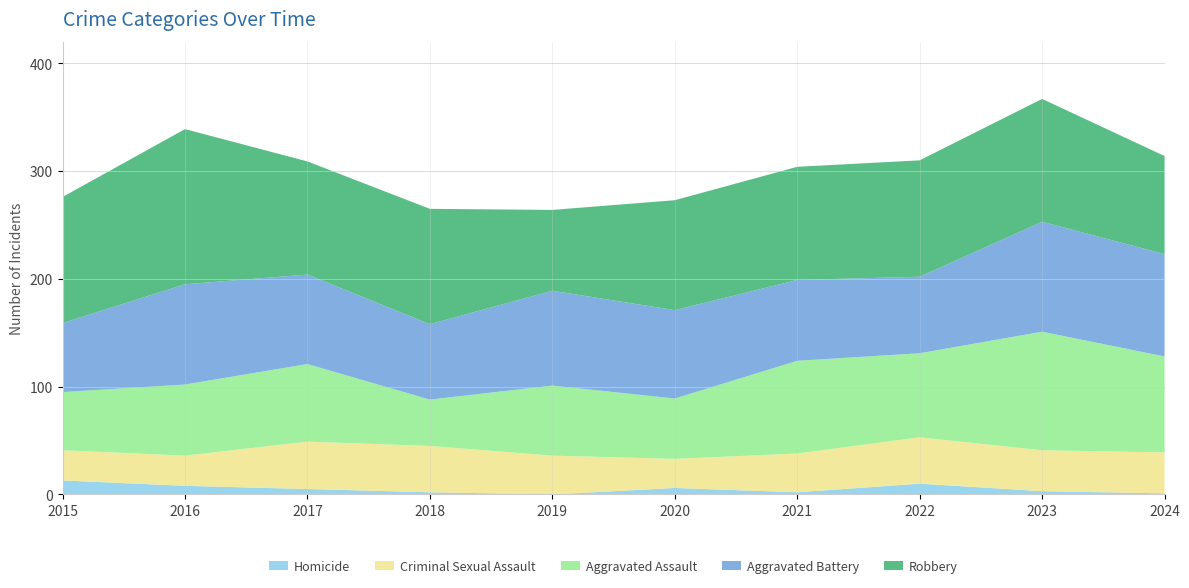

Reading left to right, list all the values displayed in this chart.

Homicide: 2015=13	2016=8	2017=5	2018=2	2019=0	2020=6	2021=2	2022=10	2023=3	2024=1
Criminal Sexual Assault: 2015=28	2016=28	2017=44	2018=43	2019=36	2020=27	2021=36	2022=43	2023=38	2024=38
Aggravated Assault: 2015=54	2016=66	2017=72	2018=43	2019=65	2020=56	2021=86	2022=78	2023=110	2024=89
Aggravated Battery: 2015=64	2016=93	2017=83	2018=70	2019=88	2020=82	2021=75	2022=71	2023=102	2024=95
Robbery: 2015=117	2016=144	2017=105	2018=107	2019=75	2020=102	2021=105	2022=108	2023=114	2024=91